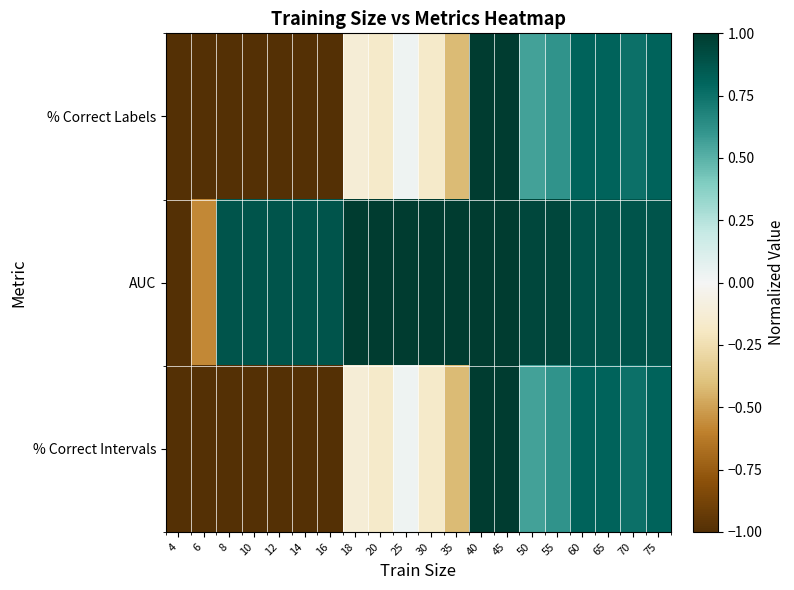

Which has a higher value, 50 or 20?

50